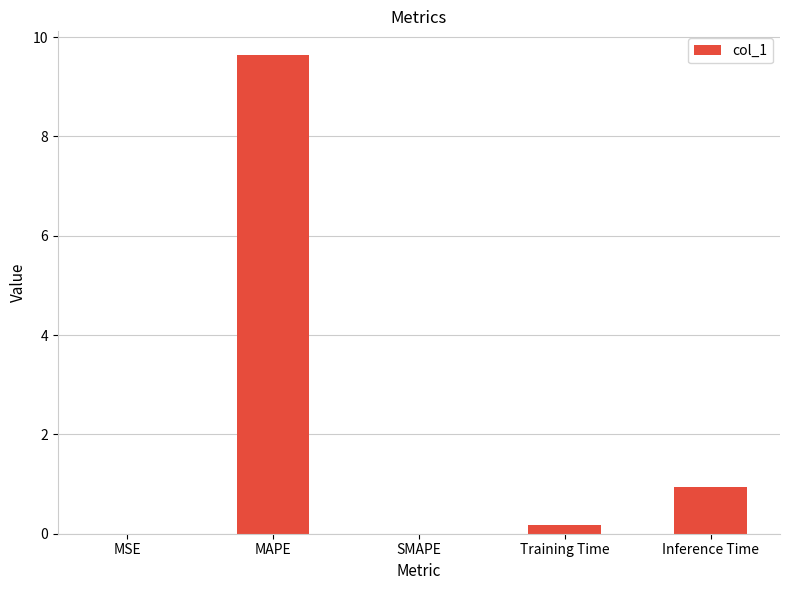

Does the chart contain stacked bars?

No